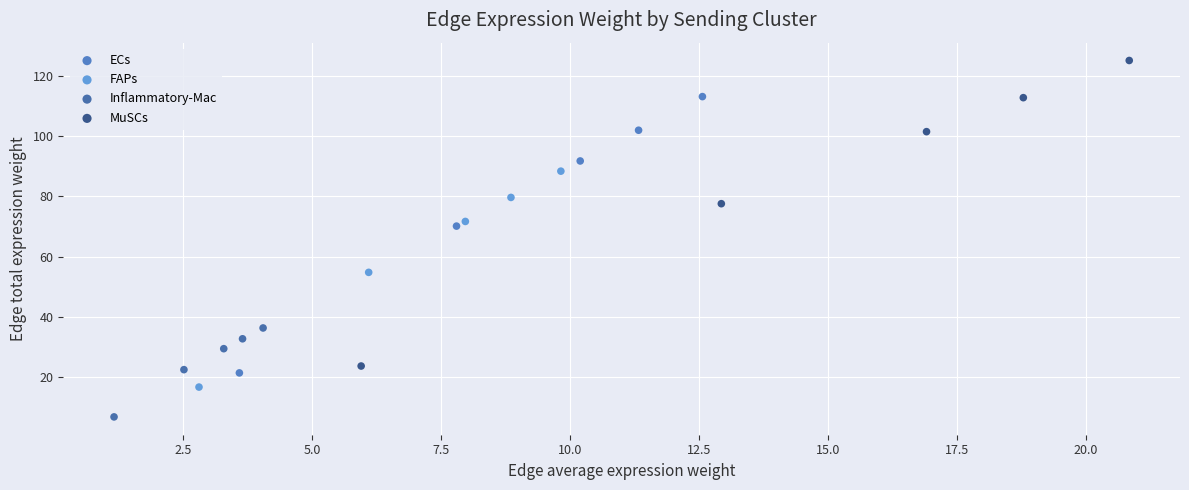

Which series reaches the minimum Y coordinate?

Inflammatory-Mac